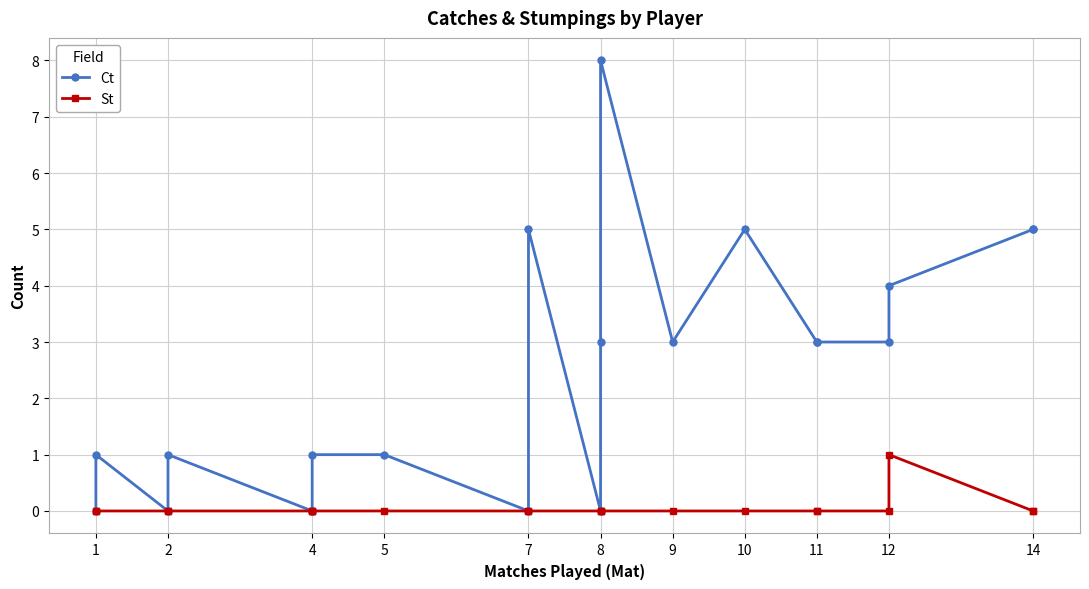

Between 8 and 9, which is larger?

9